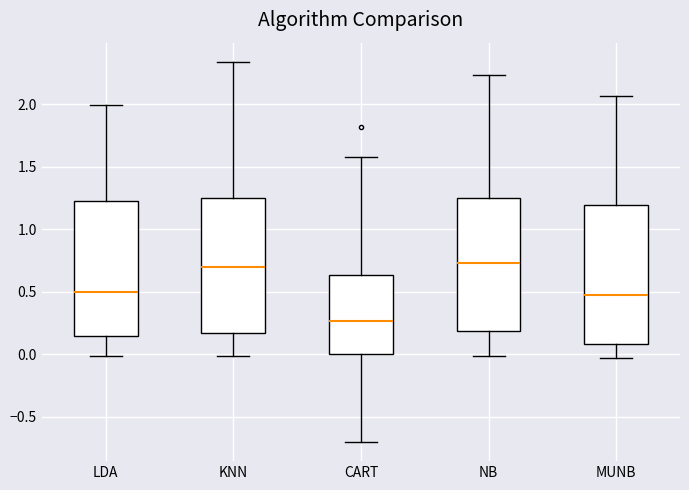

Where is the lower edge of the box for CART on the y-axis? The values are not printed on the chart, so give them approximately, as read against the axis.

0.00